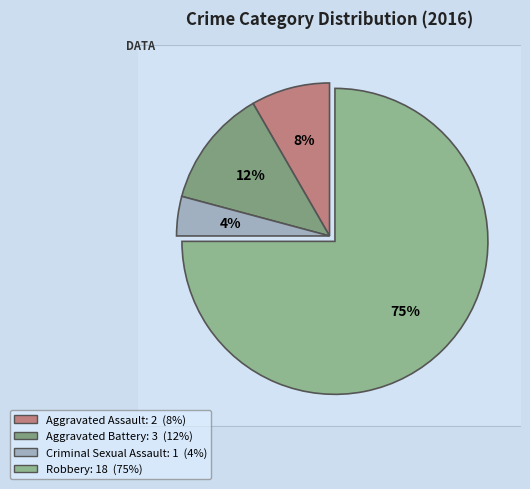

To the nearest percent, what percentage of the pie is Criminal Sexual Assault?

4%